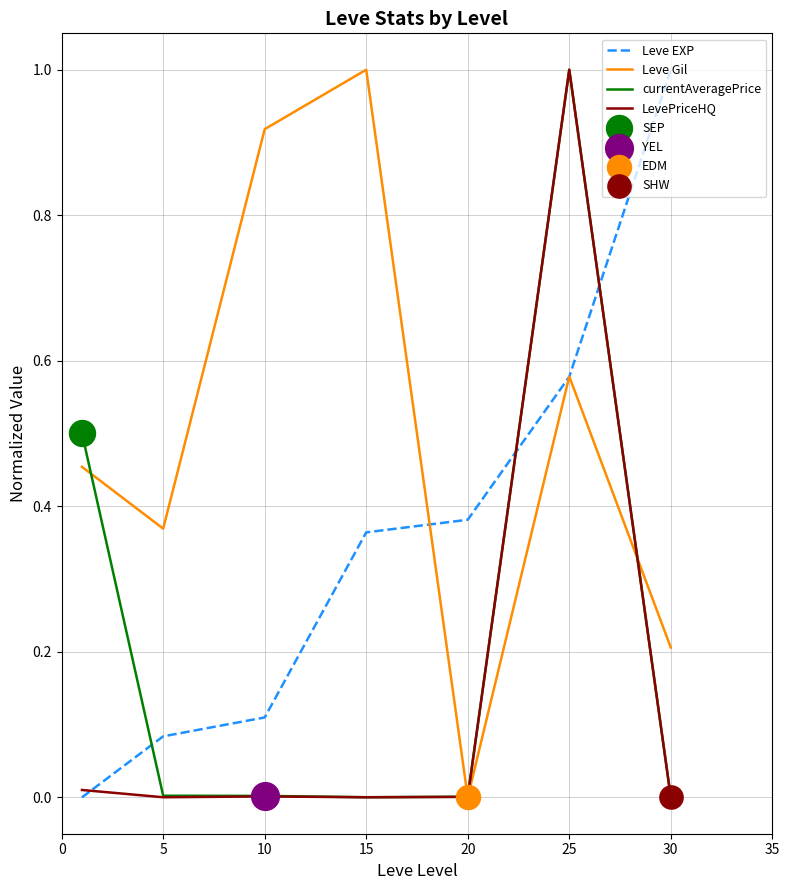

Which series has the largest total across all categories?

Leve Gil